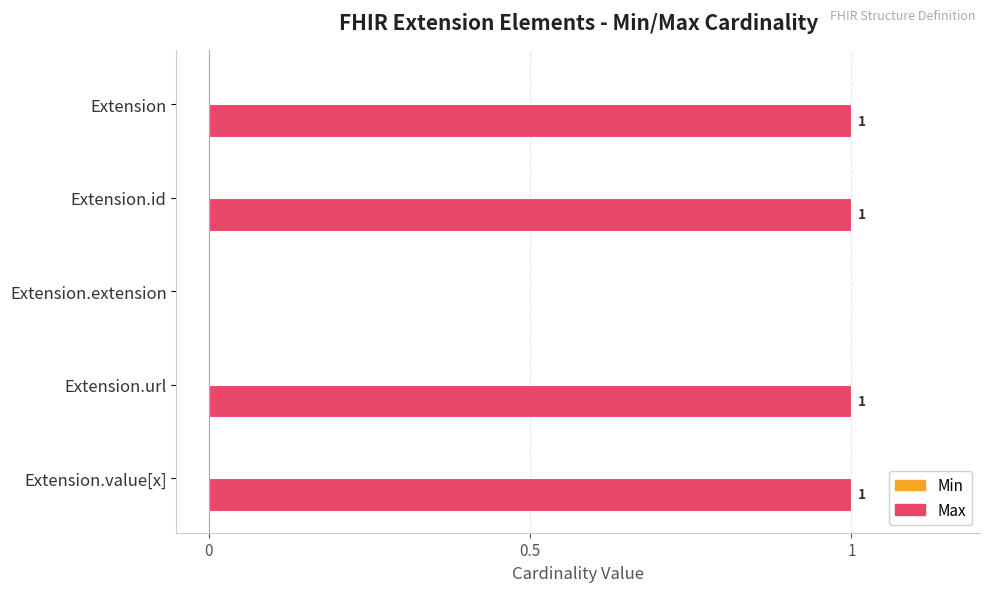

Is it true that the value at Extension.url is 0?

False